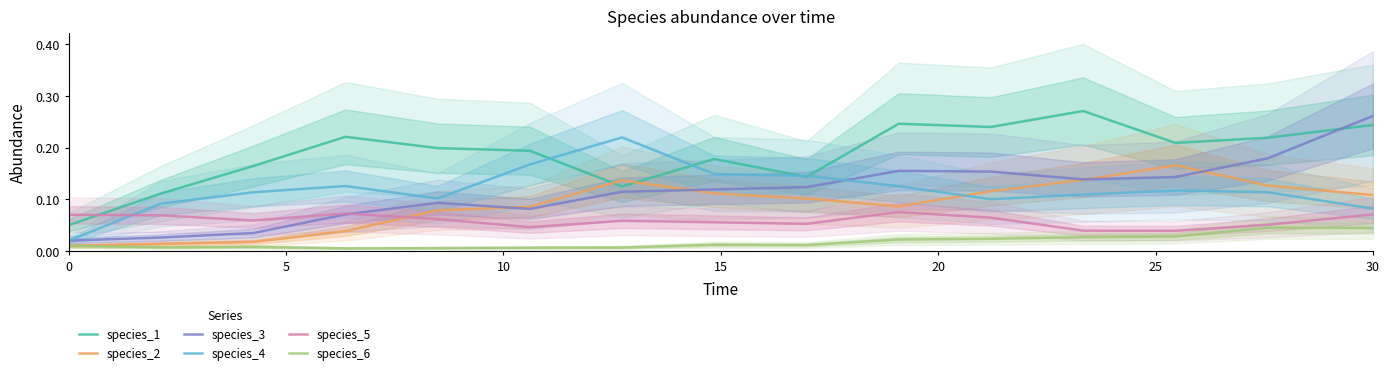

Which category has the highest value in the species_3 series?

30